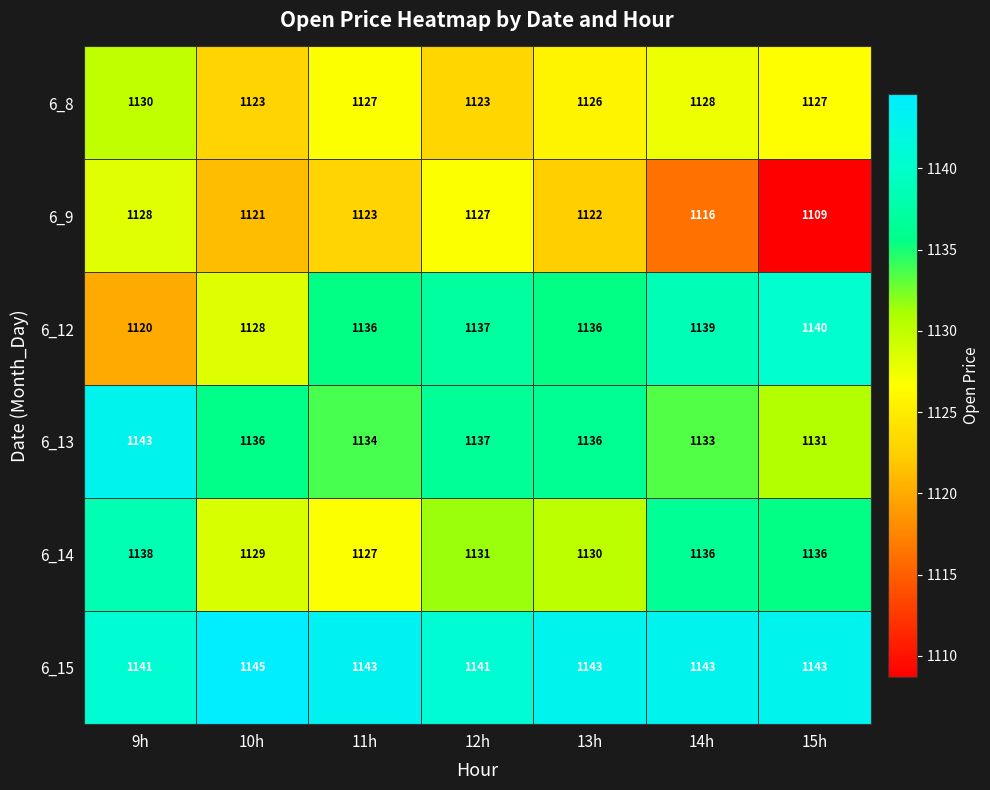

The 6_9 series shows 1109 at 15h. True or false?

True